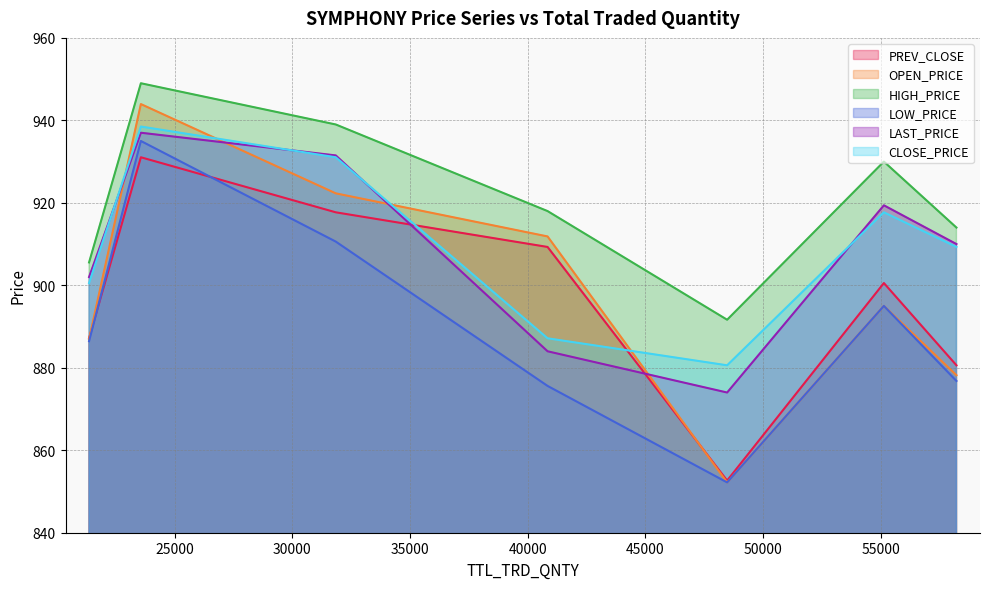

True or false: CLOSE_PRICE has more than 2 interior local peaks.

False